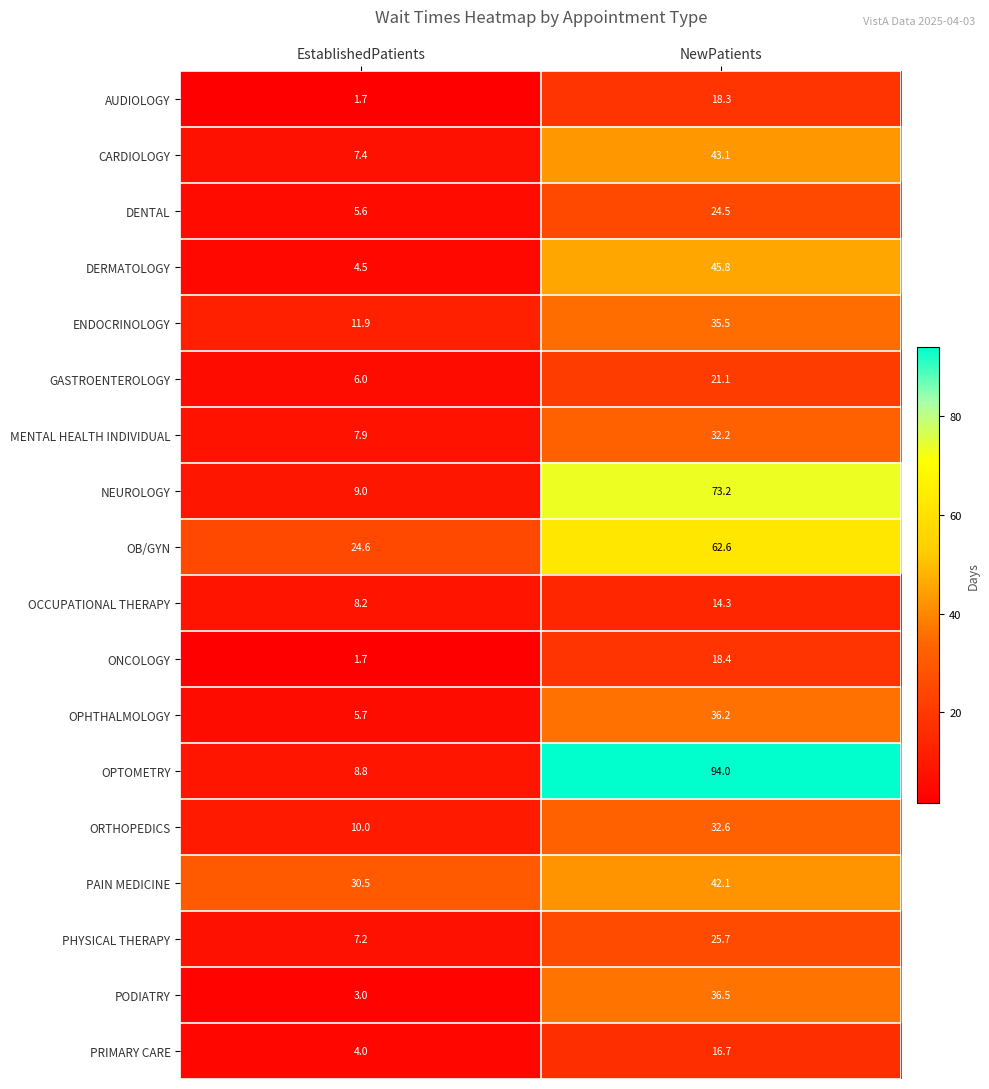

How many distinct data groups are displayed?

18